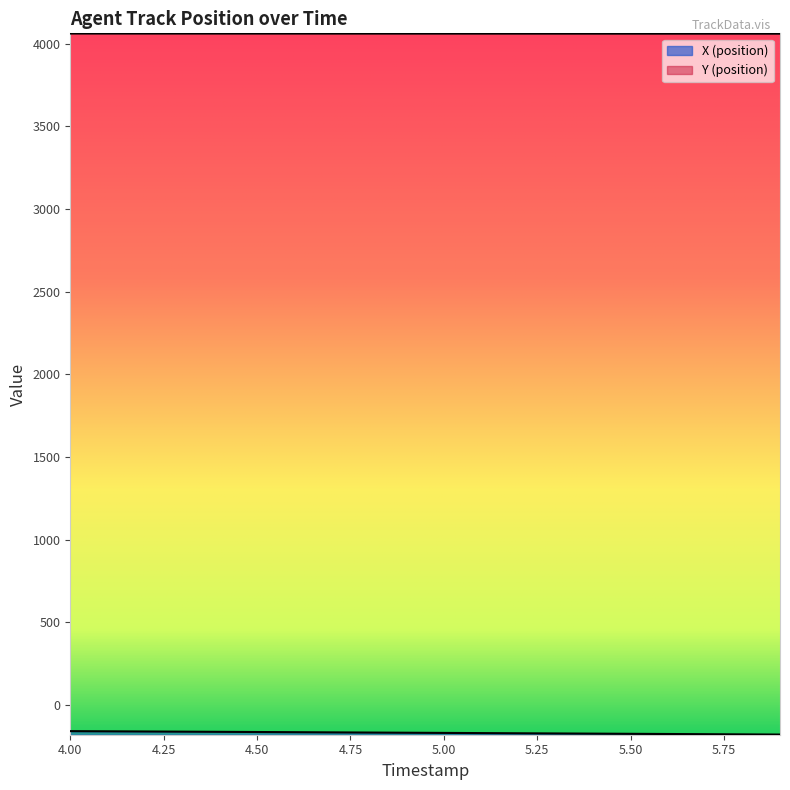

True or false: X (position) and Y (position) intersect in this chart.

False